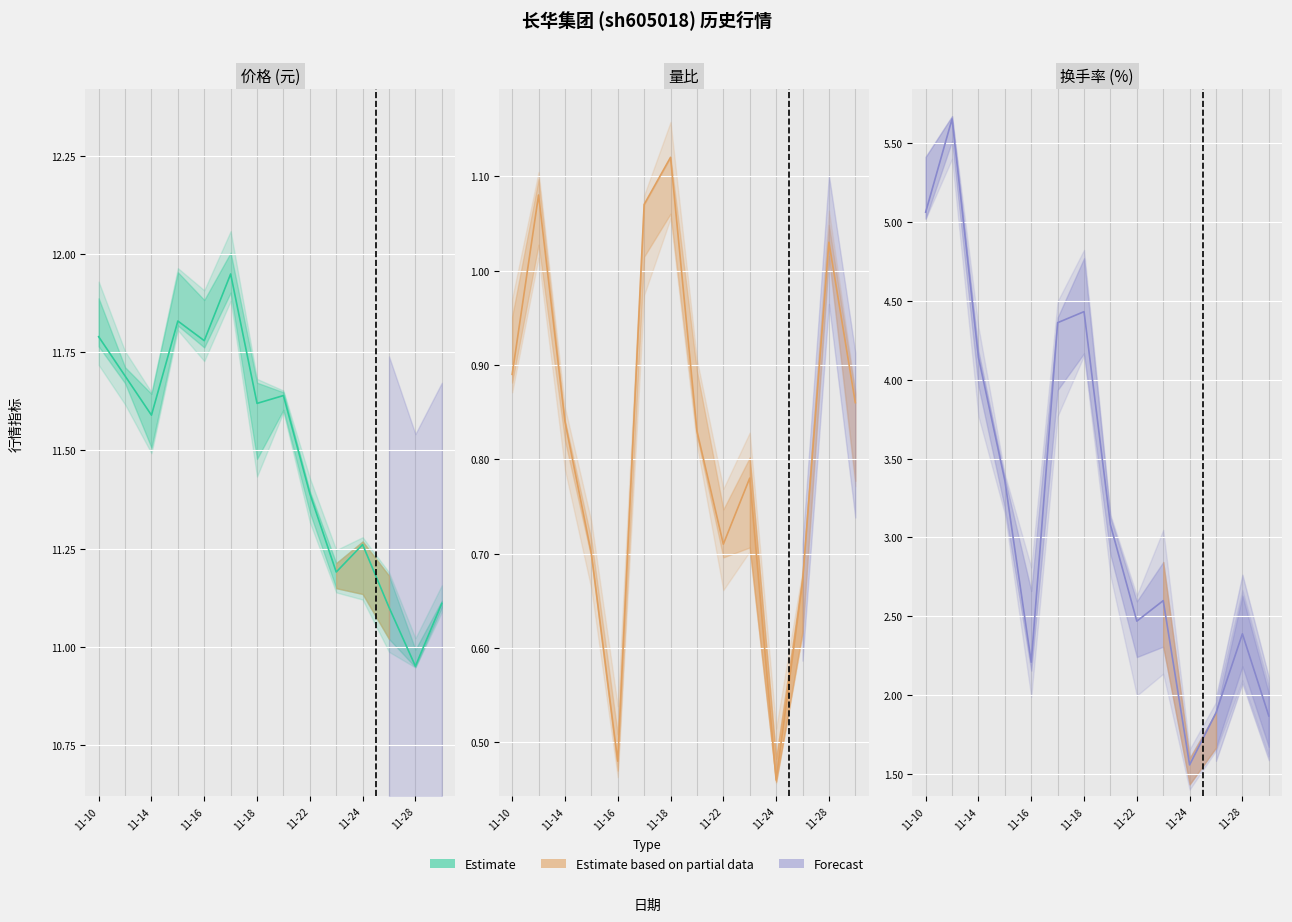

True or false: 价格 and 换手率 intersect in this chart.

False